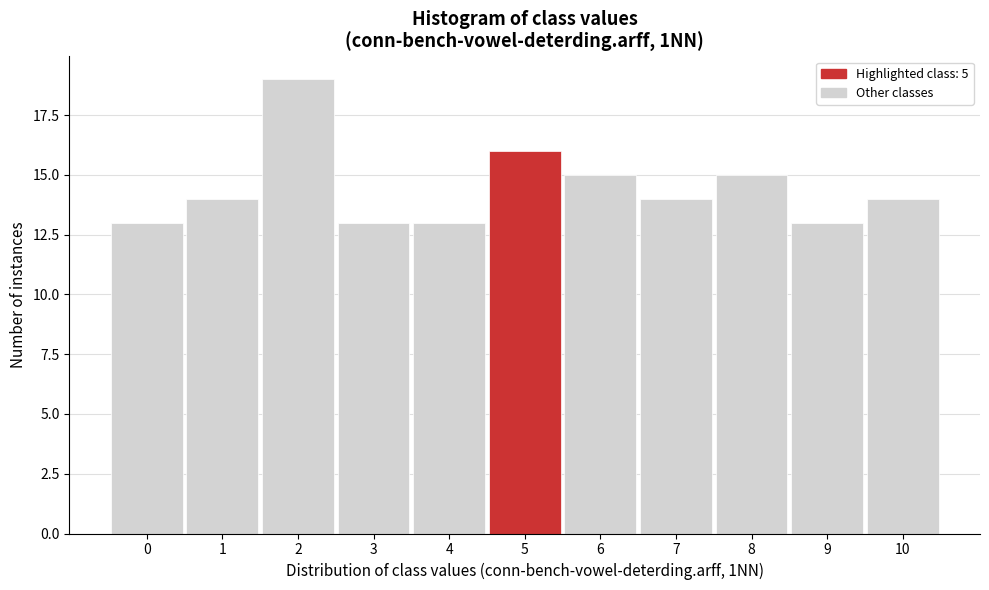

Reading right to left, list all the values displayed in this chart.

10=14	9=13	8=15	7=14	6=15	5=16	4=13	3=13	2=19	1=14	0=13